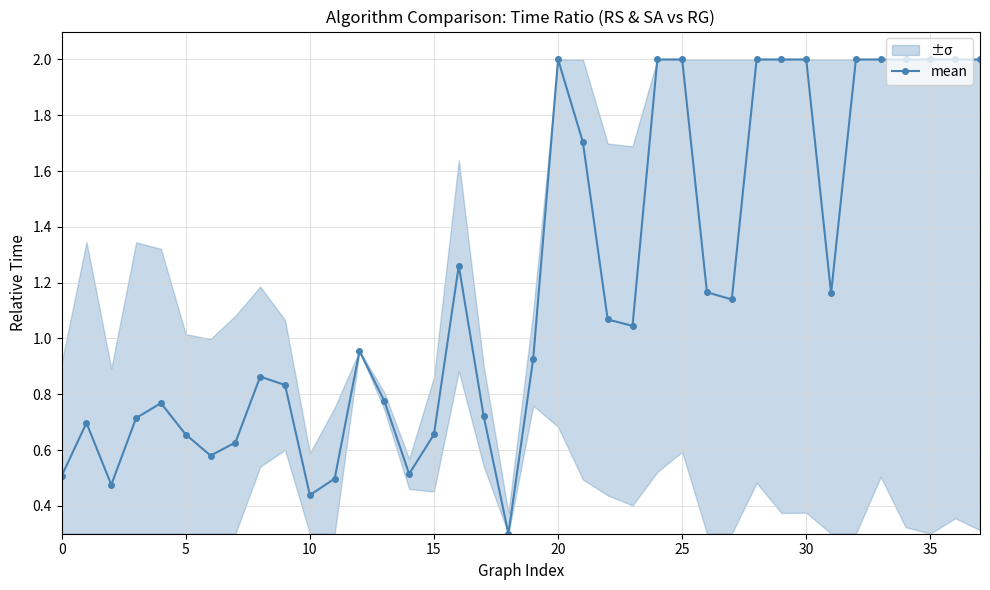

True or false: mean has more than 2 points higher than both neighbors.

True